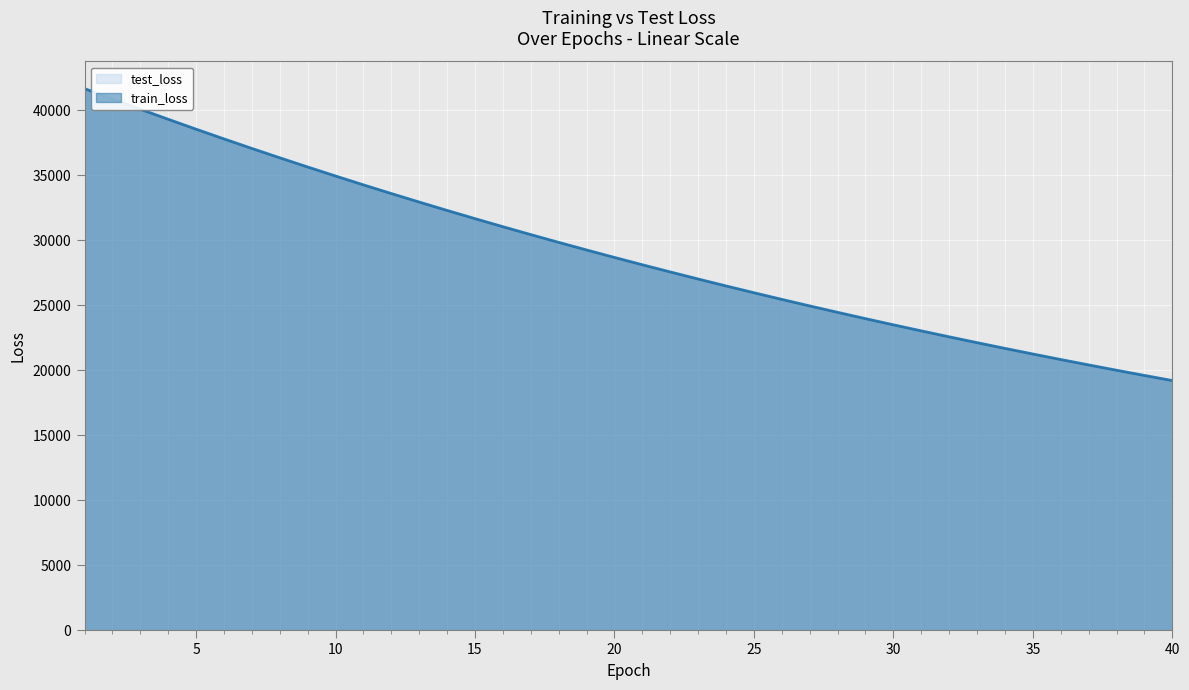

True or false: test_loss has more than 2 points higher than both neighbors.

False